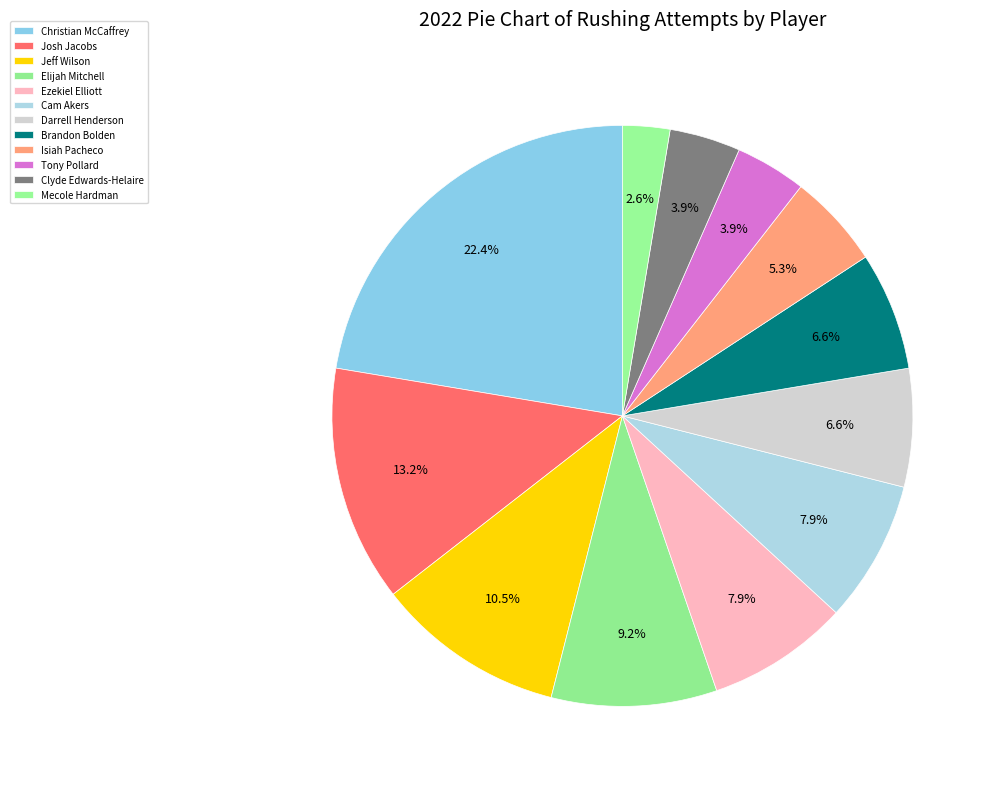

How many slices are in this pie chart?

12